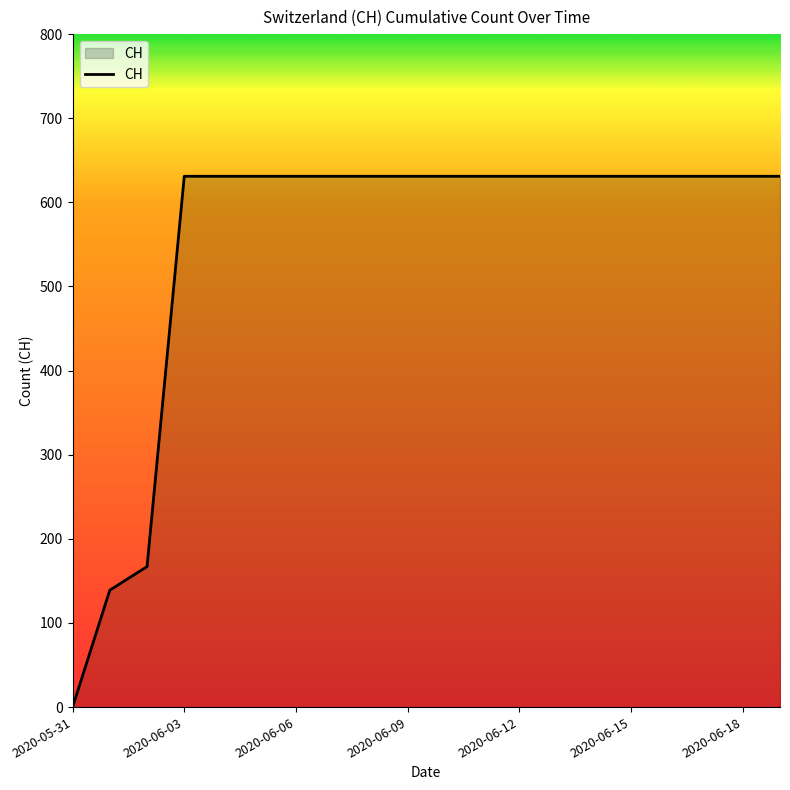

Reading left to right, transcribe all the data shown in this chart.

0	139	167	631	631	631	631	631	631	631	631	631	631	631	631	631	631	631	631	631